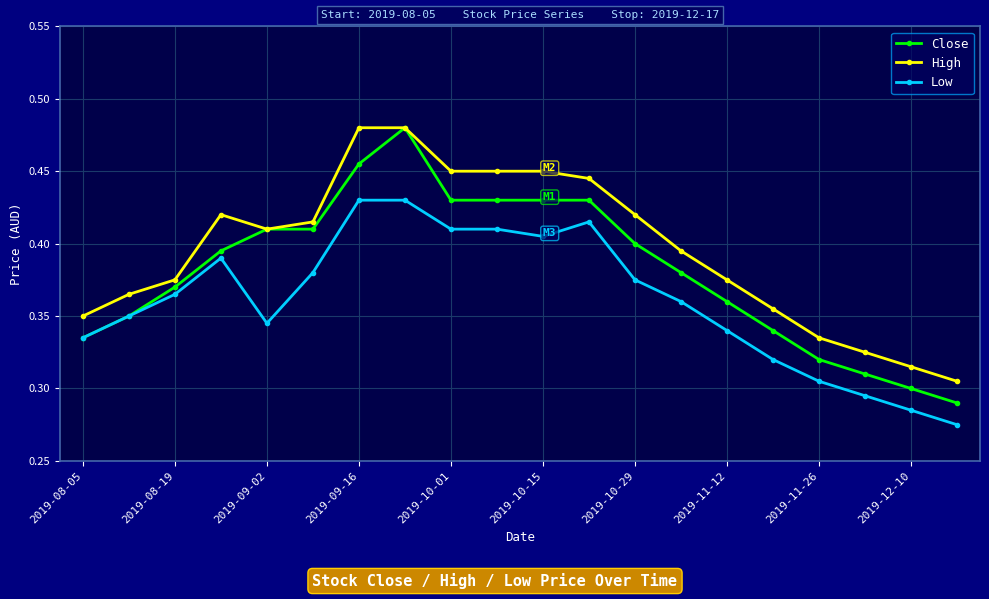

True or false: Low and High cross at least once.

False